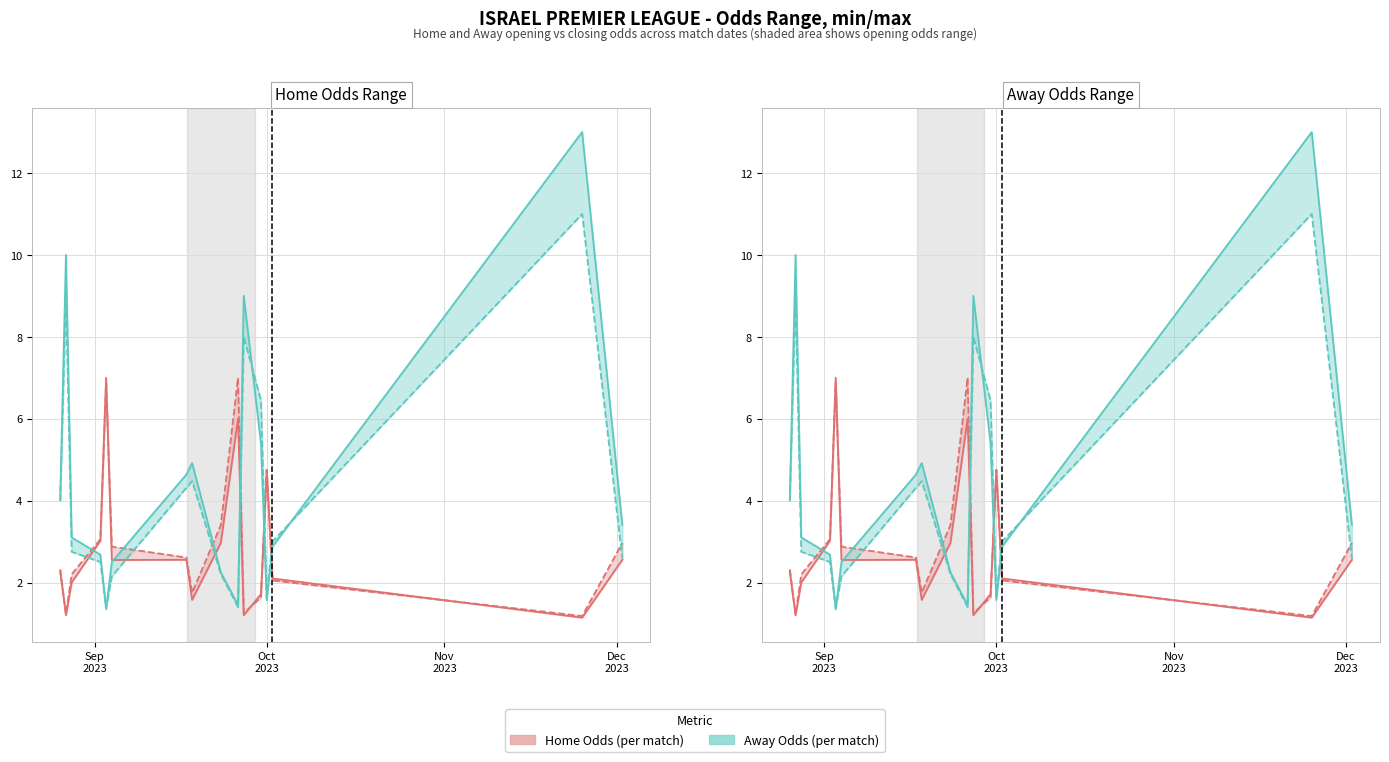

What is the difference between the second highest and second lowest values in the Home Odds closing series?

5.7